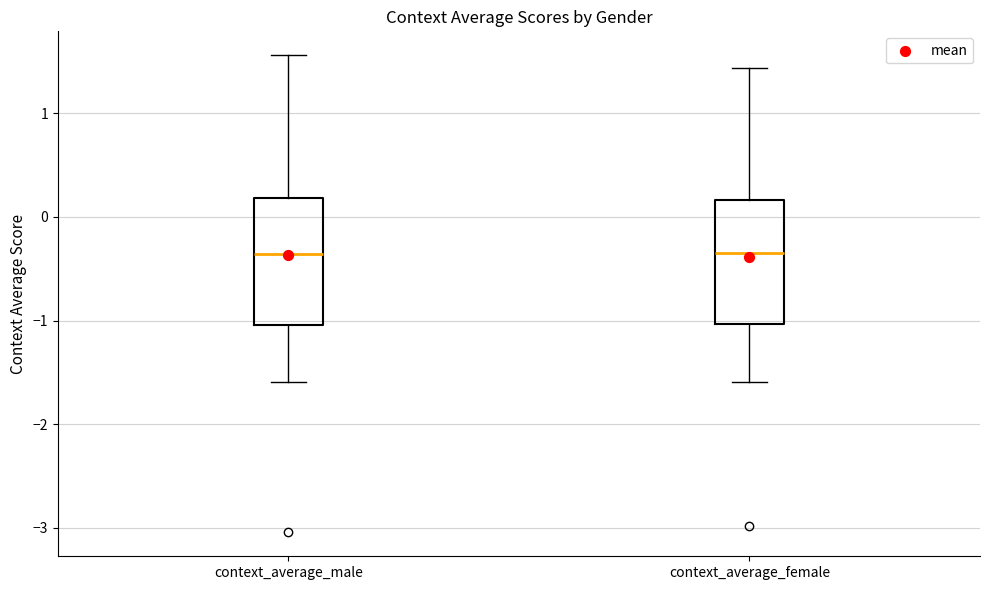

Reading left to right, read every box against the y-axis: the position of its median line, the range the box covers, and the ends of its whiskers. The values are not printed on the chart, so give them approximately, as read against the axis.

context_average_male: median -0.4, box -1.0 to 0.2, whiskers -1.6 to 1.6
context_average_female: median -0.3, box -1.0 to 0.2, whiskers -1.6 to 1.4